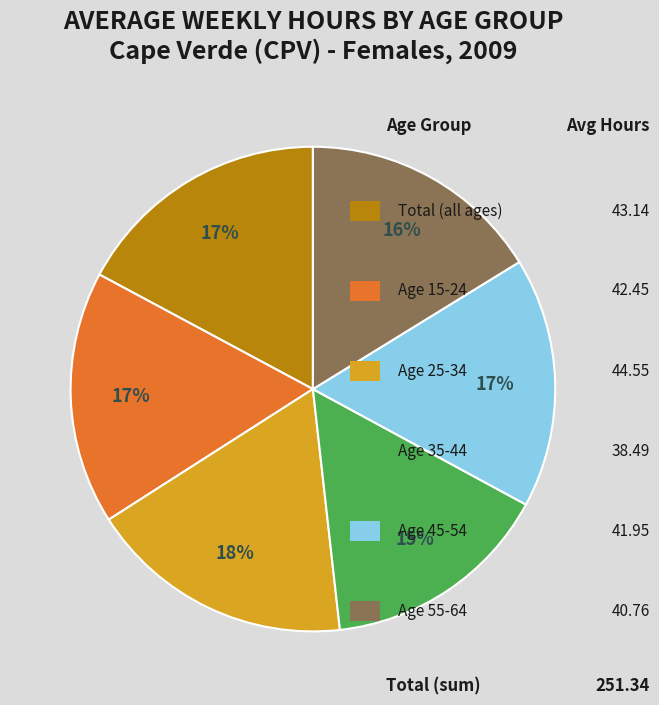

To the nearest percent, what is the average slice percentage?

17%